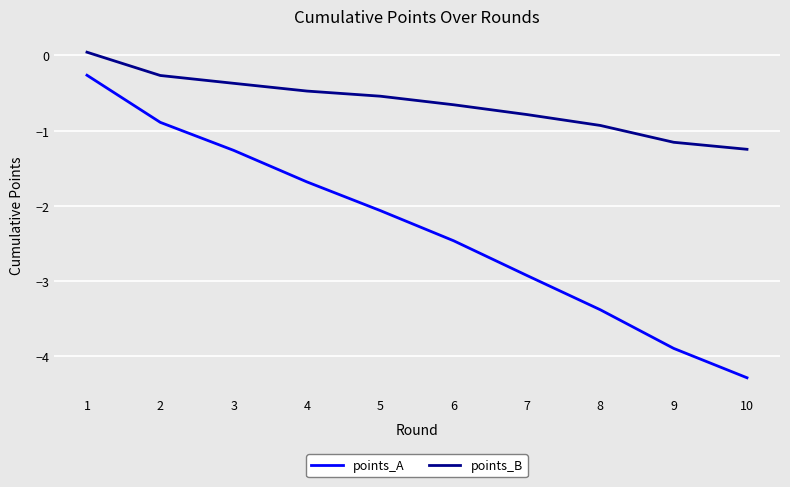

Does the chart have visible grid lines?

Yes